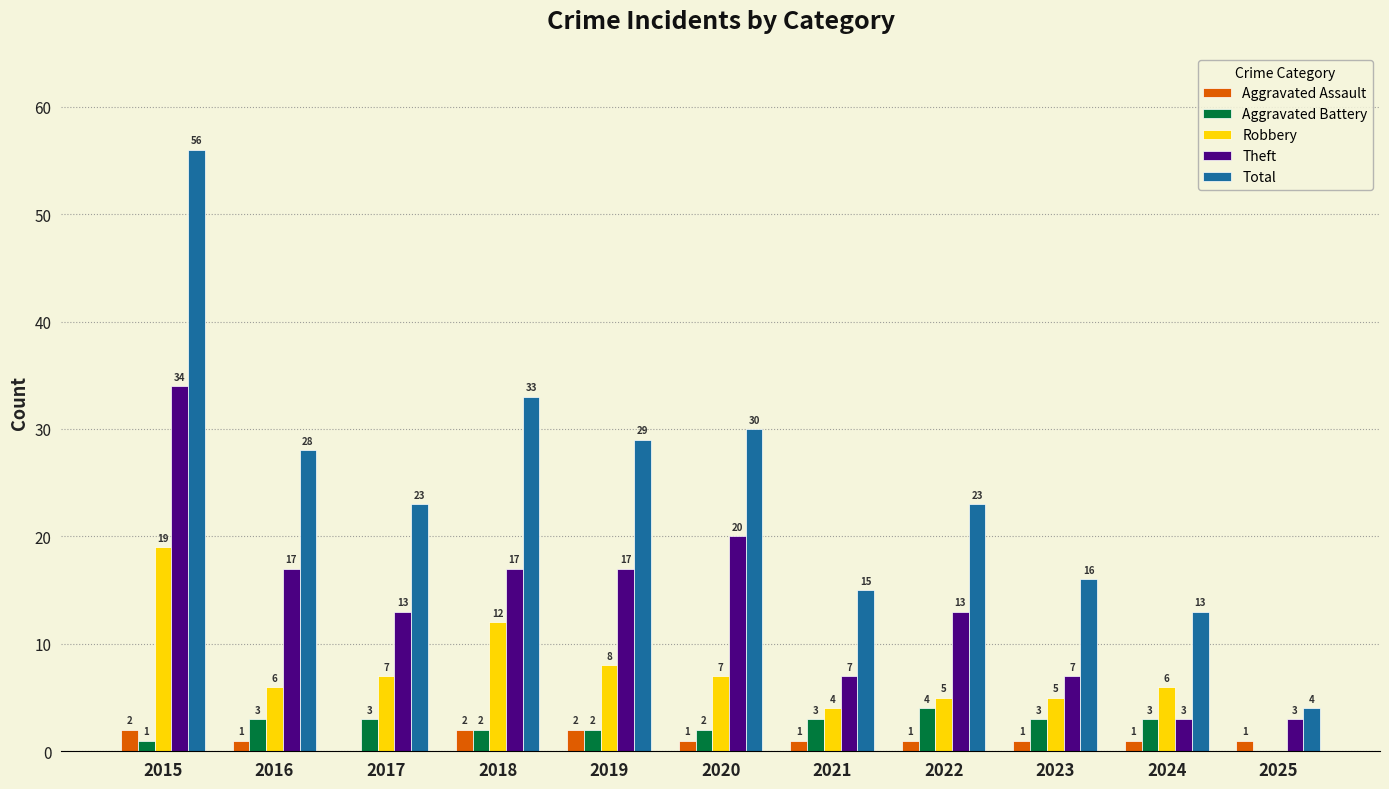

Reading left to right, transcribe all the data shown in this chart.

Aggravated Assault: 2	1	0	2	2	1	1	1	1	1	1
Aggravated Battery: 1	3	3	2	2	2	3	4	3	3	0
Robbery: 19	6	7	12	8	7	4	5	5	6	0
Theft: 34	17	13	17	17	20	7	13	7	3	3
Total: 56	28	23	33	29	30	15	23	16	13	4